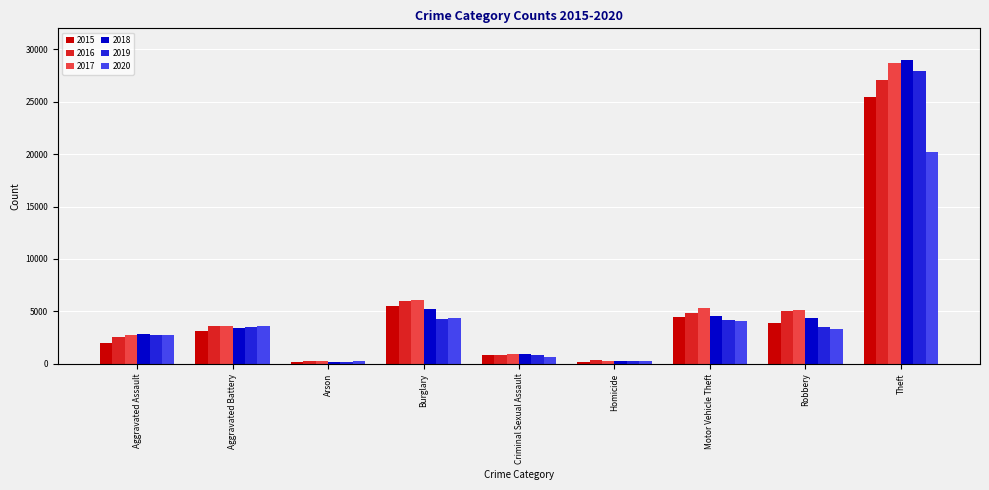

Which series has the widest spread of values?

2018